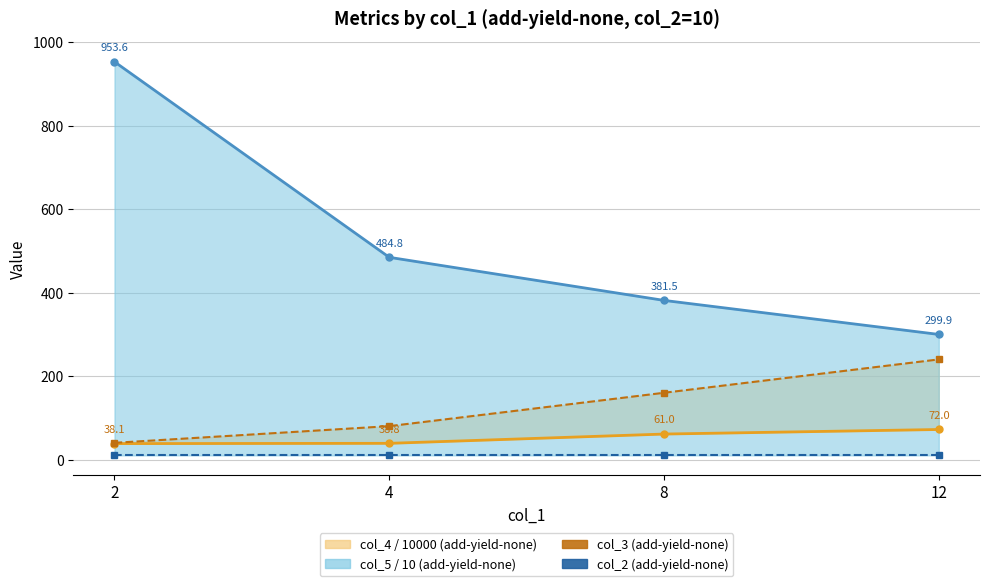

True or false: col_3 (add-yield-none) and col_2 (add-yield-none) intersect in this chart.

False